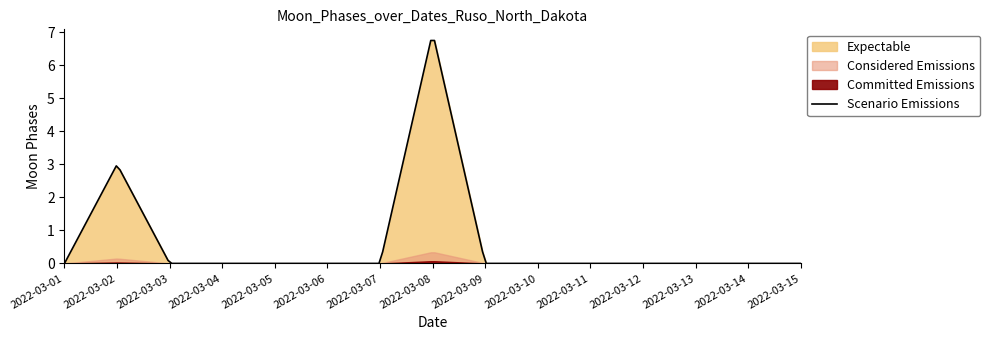

At which category is the sum across all series the highest?

2022-03-08